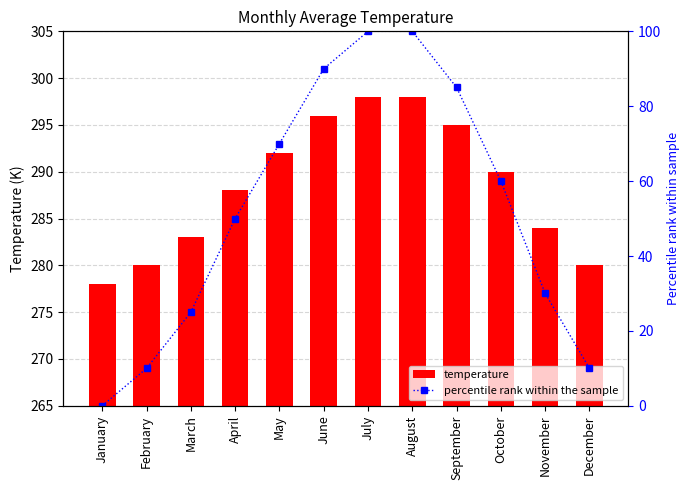

Is it true that percentile rank within the sample equals 84 at April?

False